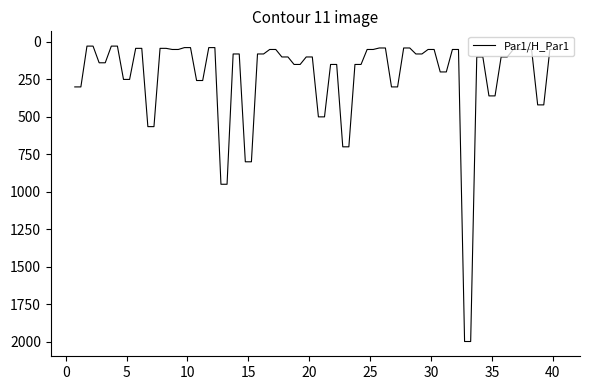

Count the number of categories in the chart.

80